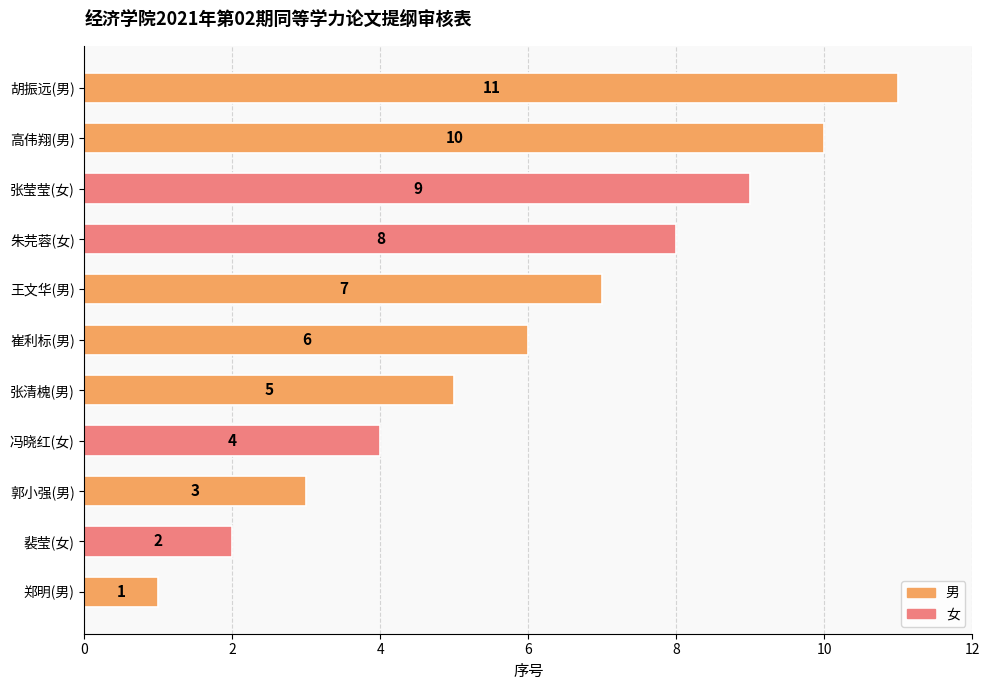

What is the average value?

6